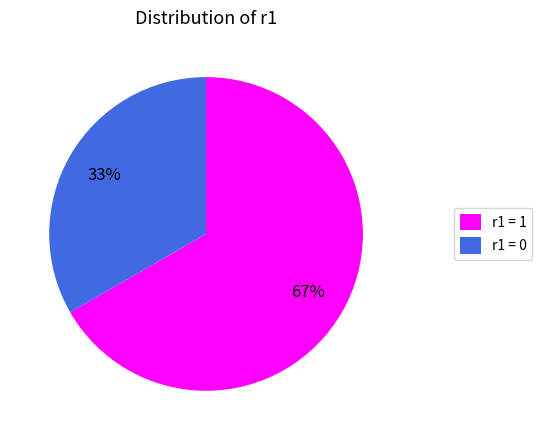

Count the number of slices in the pie.

2